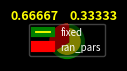

True or false: fixed accounts for 67% of the total.

True